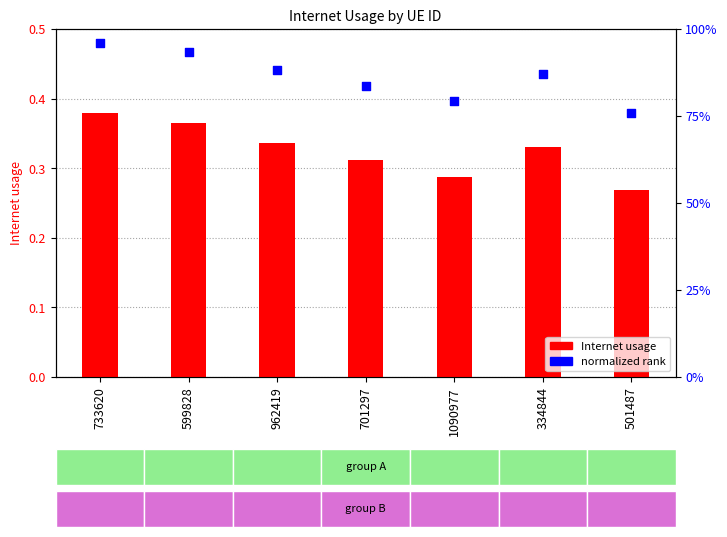

Which series contains the highest Y value?

normalized rank